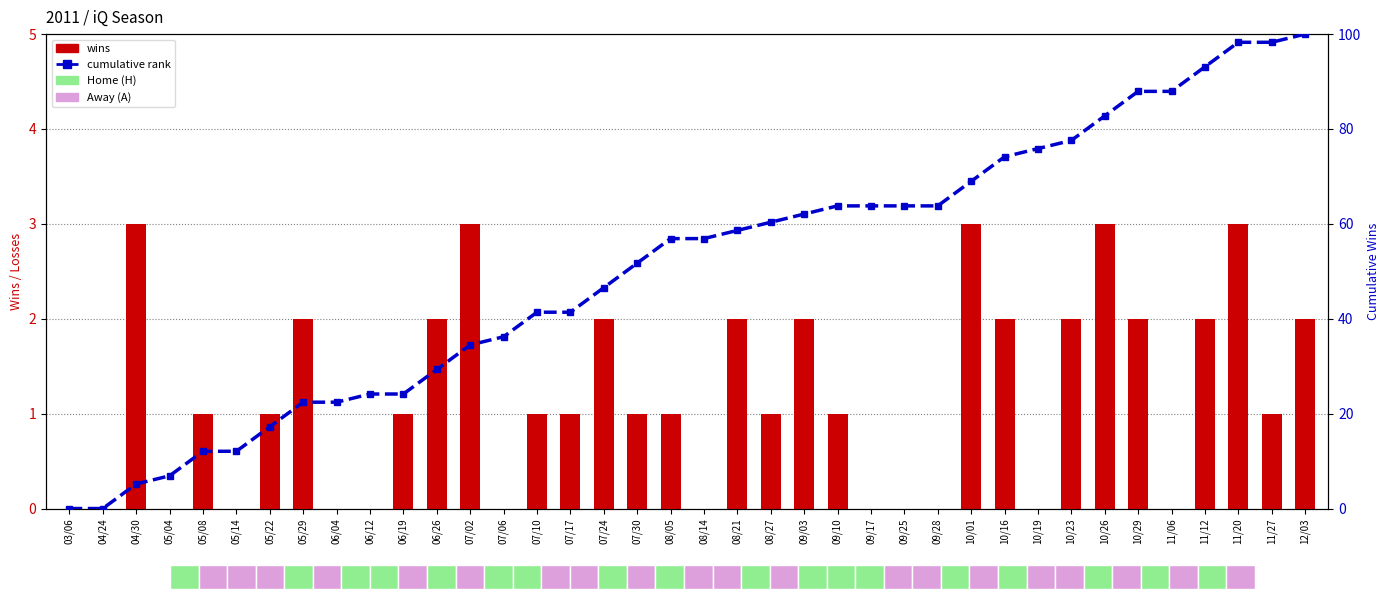

What is the label of the 12th bar from the left?

06/26